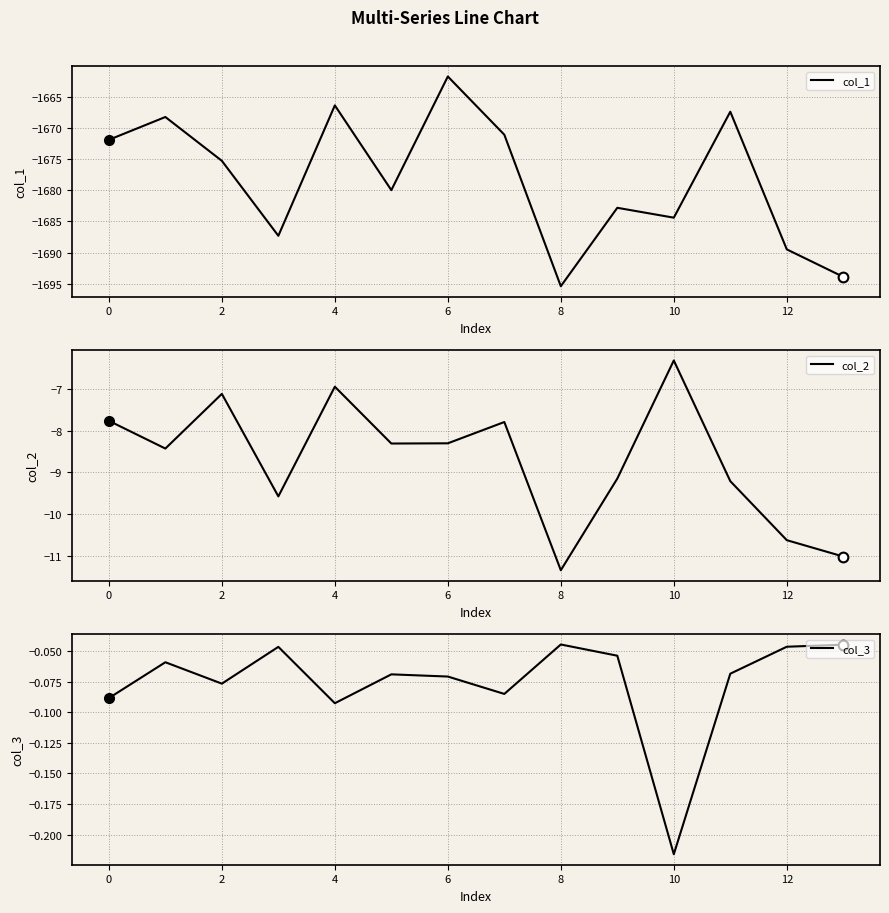

How many values in the col_1 series are below -1675?

8